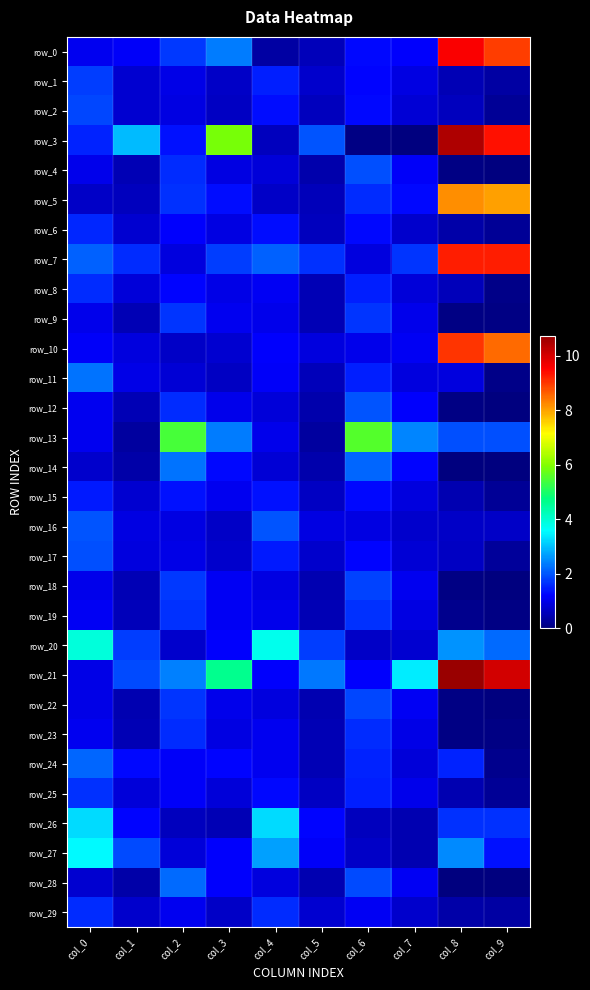

Which category has the lowest value in the row_12 series?

col_9